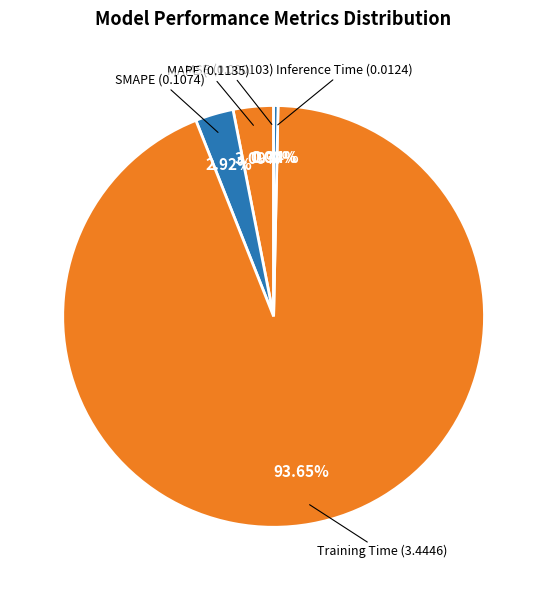

How many slices are in this pie chart?

5